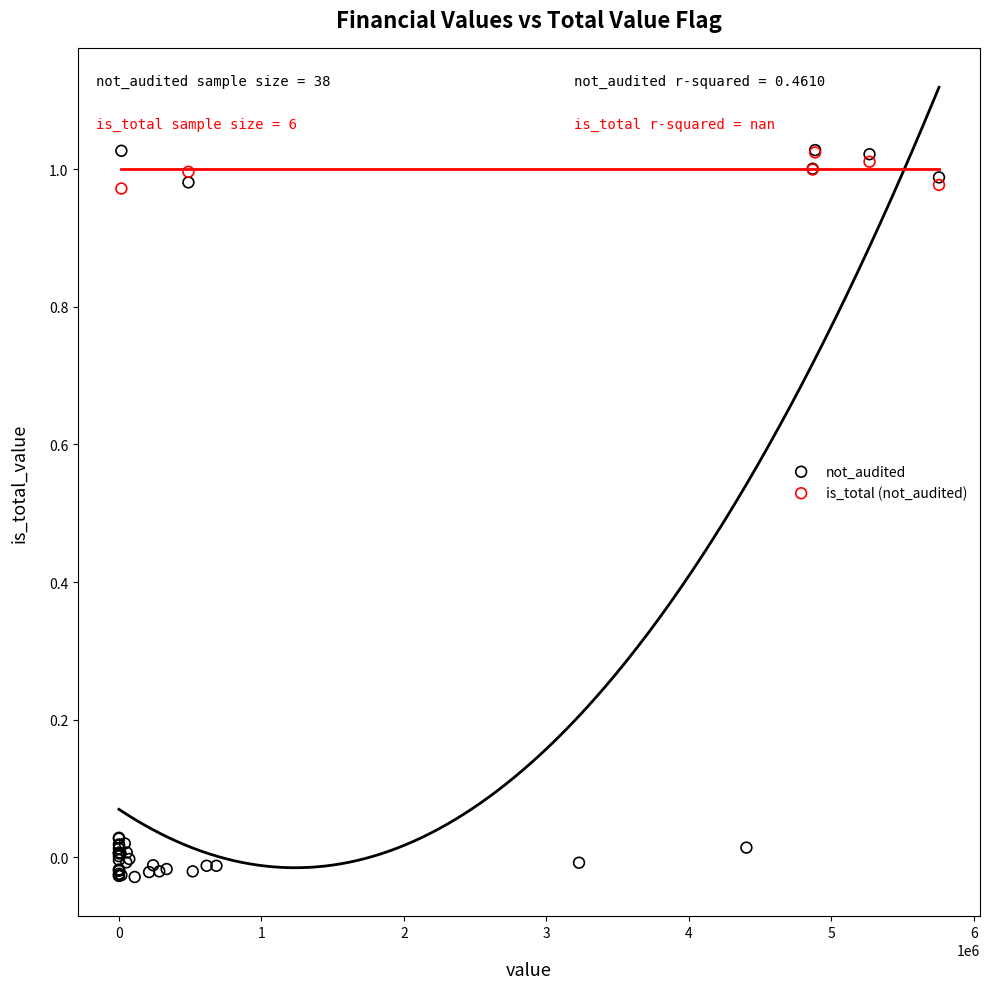

Which series reaches the minimum Y coordinate?

not_audited